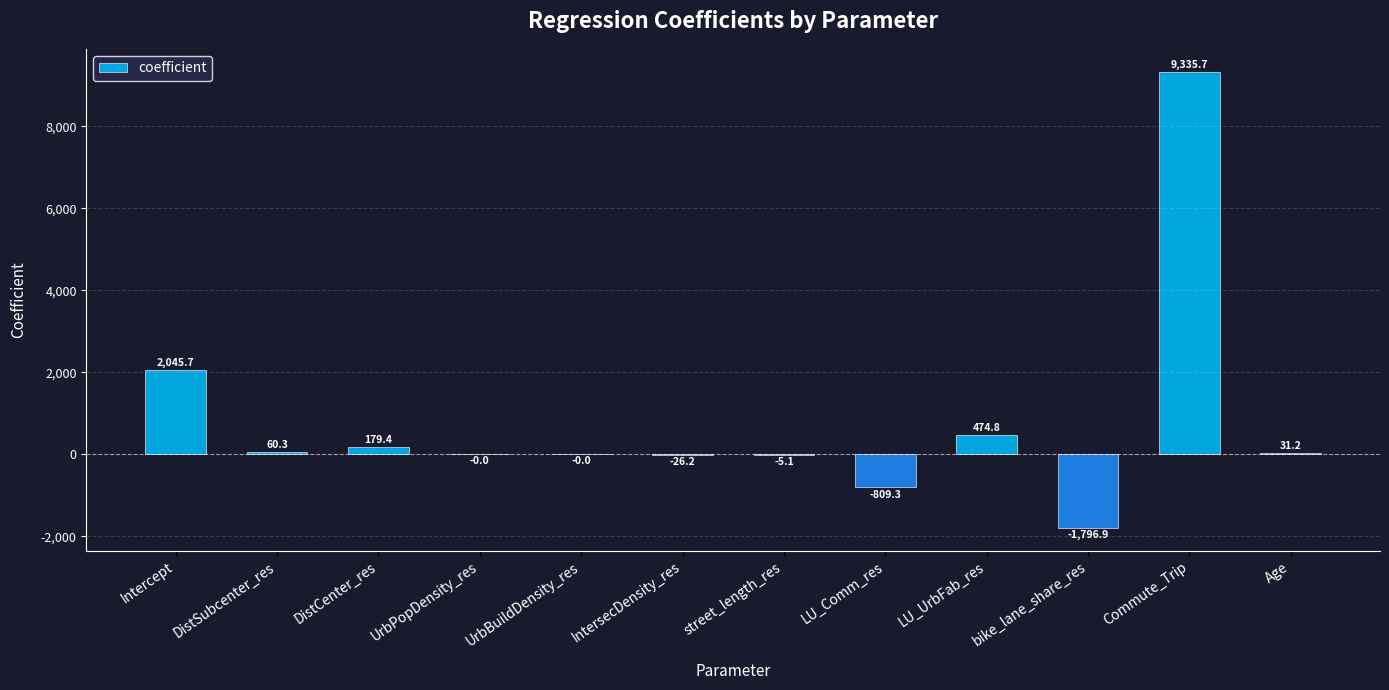

The value at UrbBuildDensity_res is -0.0. True or false?

True